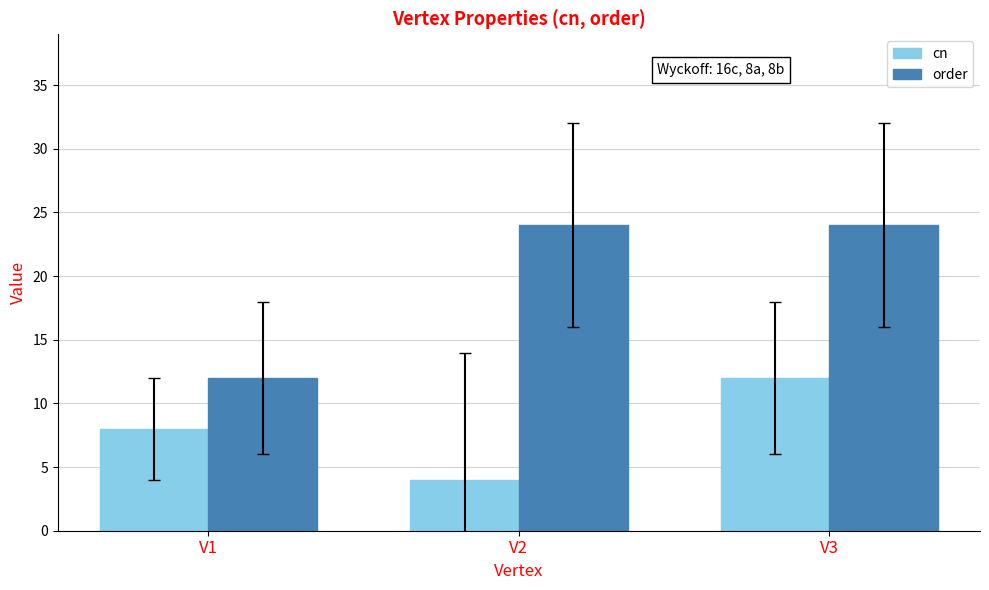

Rank the series by their maximum value, from lowest to highest.

cn, order